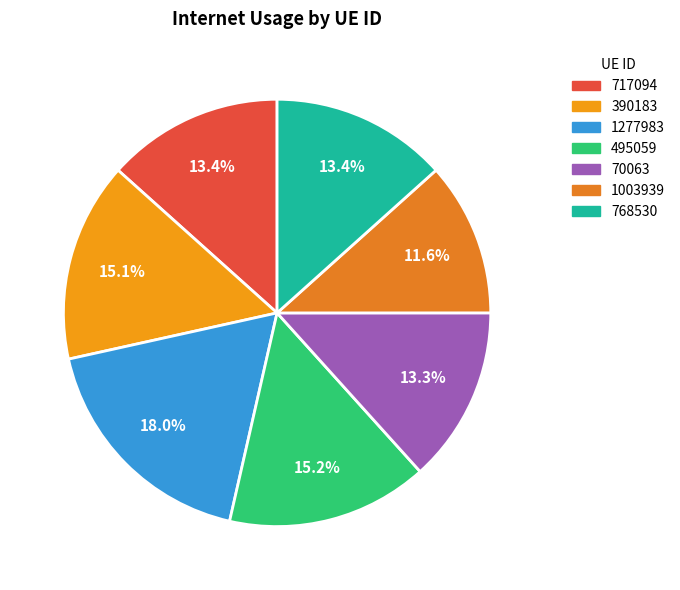

To the nearest percent, what is the difference between the largest and smallest slice percentages?

6%